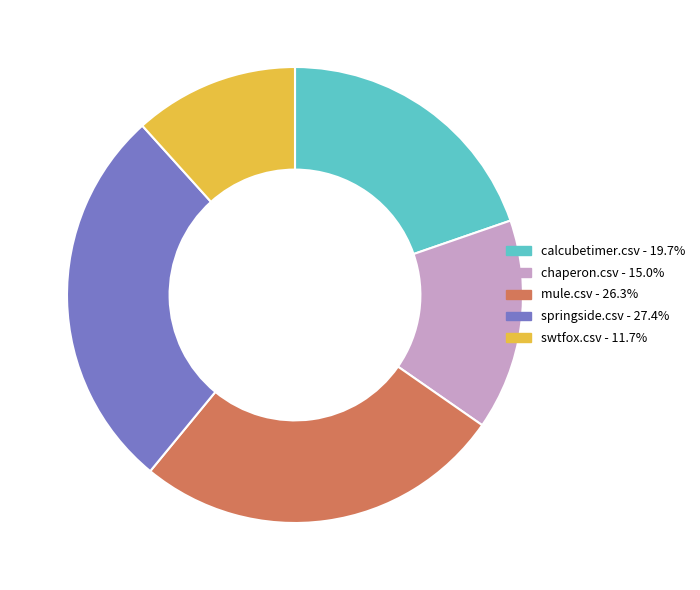

Does any single category account for the majority?

No